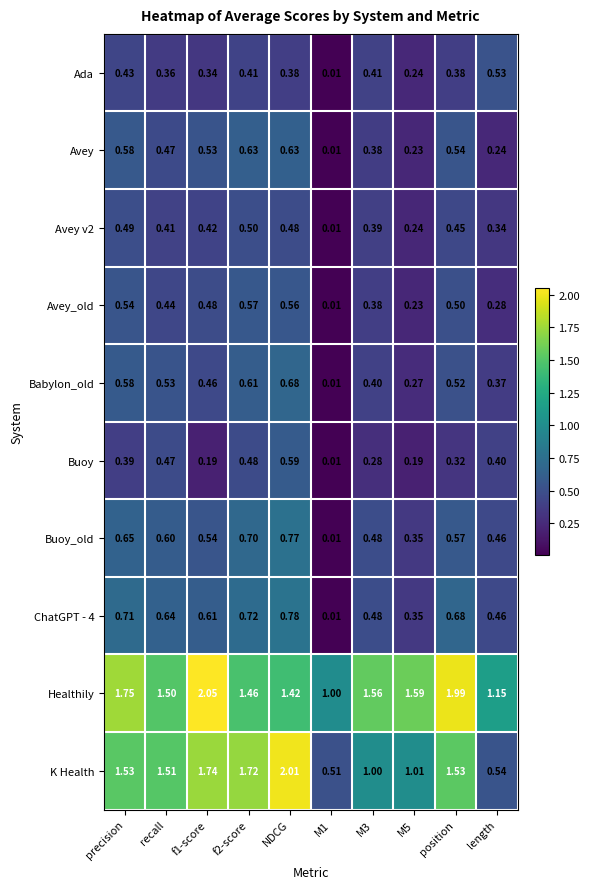

Which series changed the most between NDCG and M3?

K Health